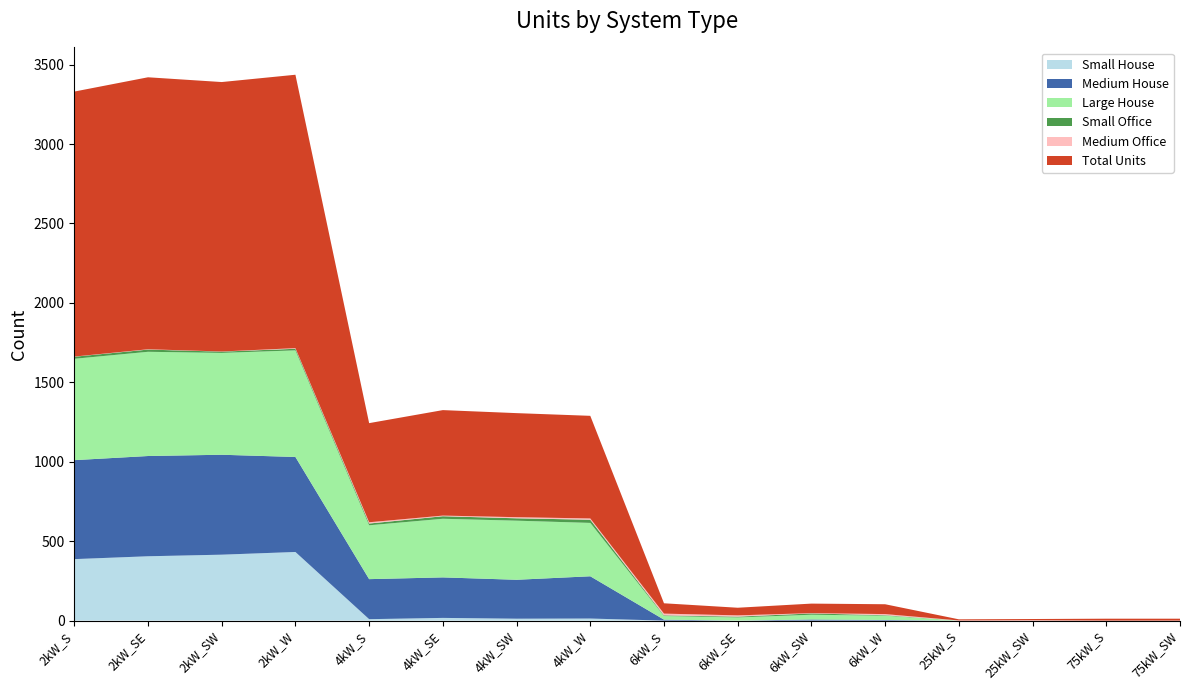

Reading right to left, transcribe all the data shown in this chart.

Small House: 0	0	0	0	0	0	0	0	13	12	17	9	432	415	405	387
Medium House: 0	0	0	0	4	7	0	6	266	245	255	252	598	629	631	623
Large House: 0	0	0	0	27	30	20	23	336	372	369	339	671	641	656	638
Small Office: 0	0	0	0	3	8	5	4	20	15	16	11	10	8	14	13
Medium Office: 0	0	2	1	7	2	8	11	8	7	4	8	4	1	2	1
Total Units: 12	12	8	7	62	60	48	65	646	655	664	624	1721	1696	1712	1668